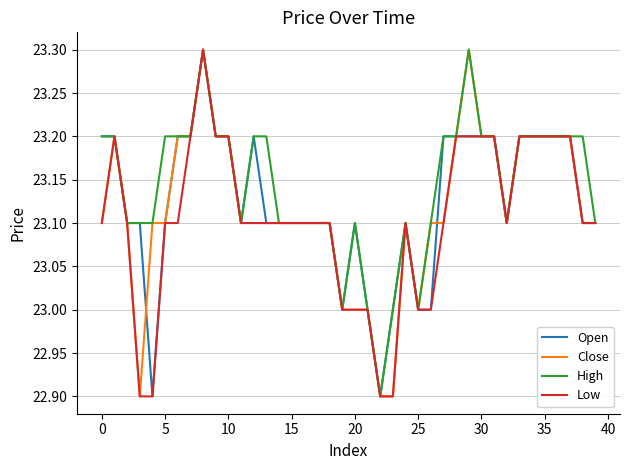

What is the smallest value displayed?

22.9